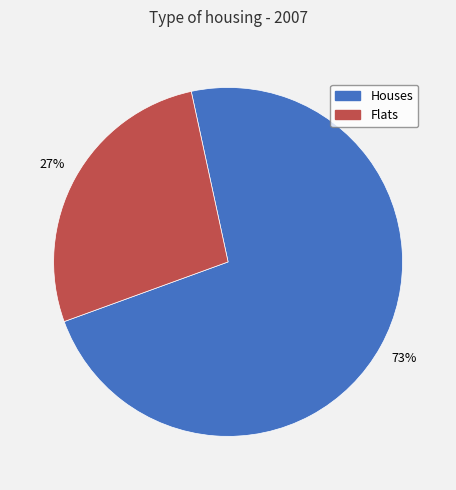

What percentage is the Flats slice, to the nearest percent?

27%